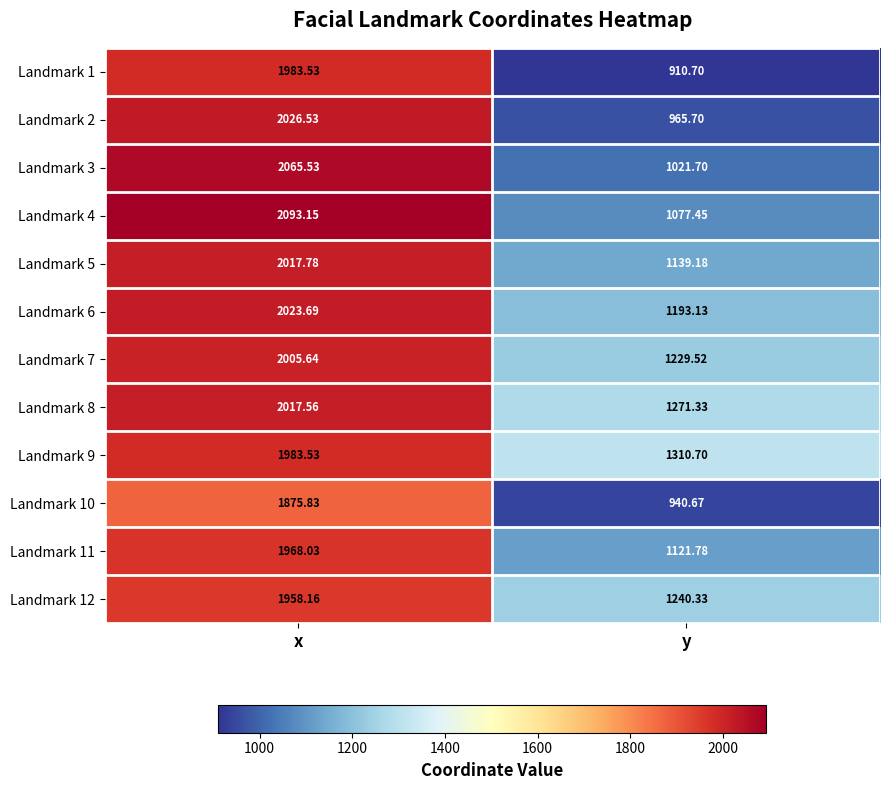

At which label does Landmark 8 first exceed 2017?

x